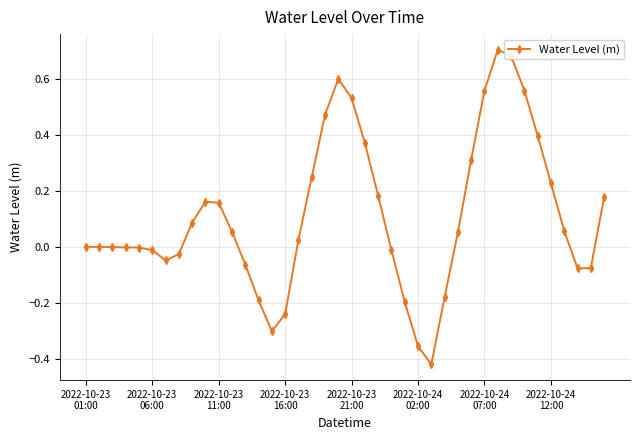

What is the sum of all values?

4.4